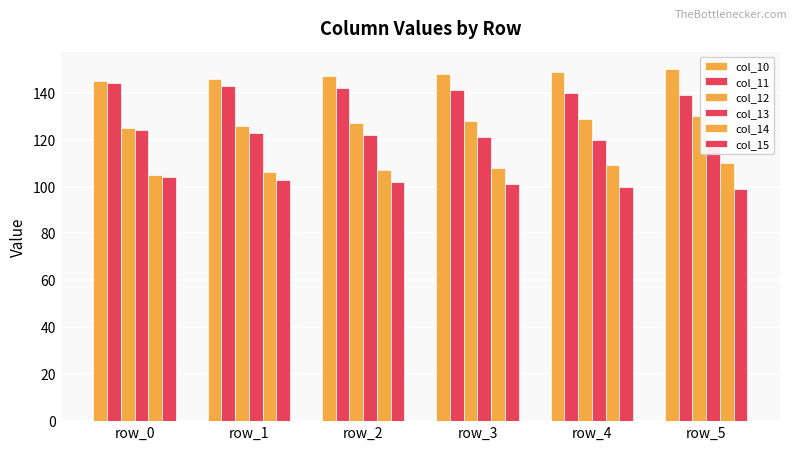

How many data points does each series have?

6